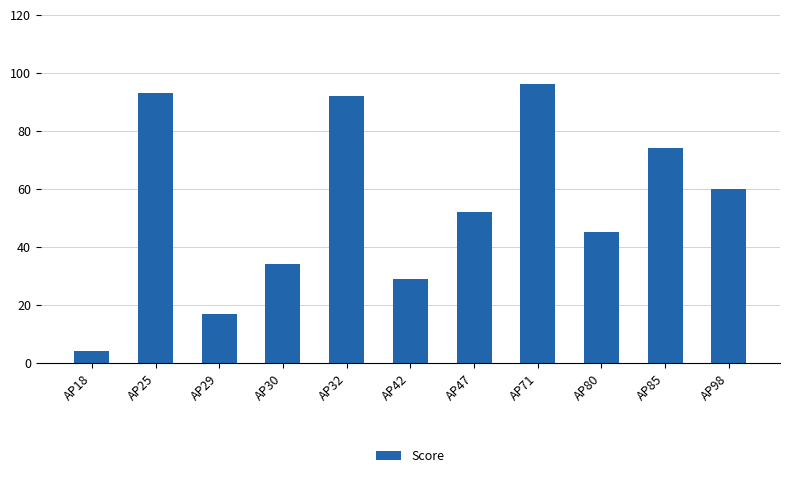

Are the bars grouped side by side (vs. stacked)?

No